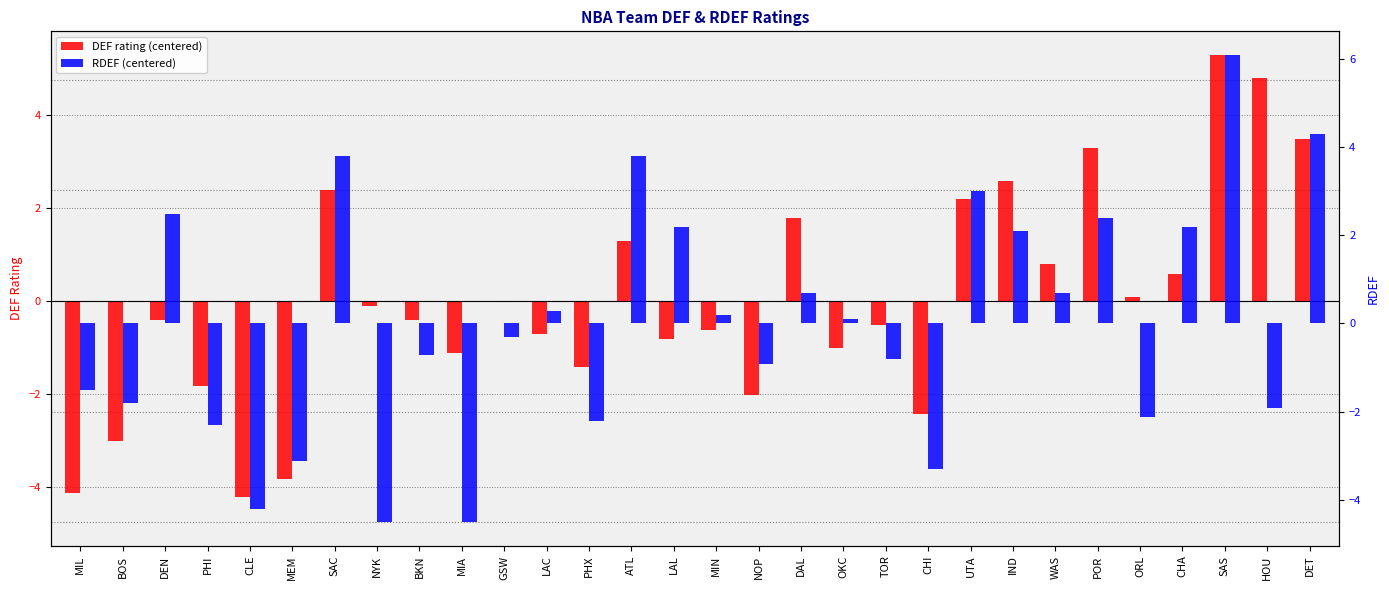

The DEF rating (centered) series shows 3.7 at UTA. True or false?

False